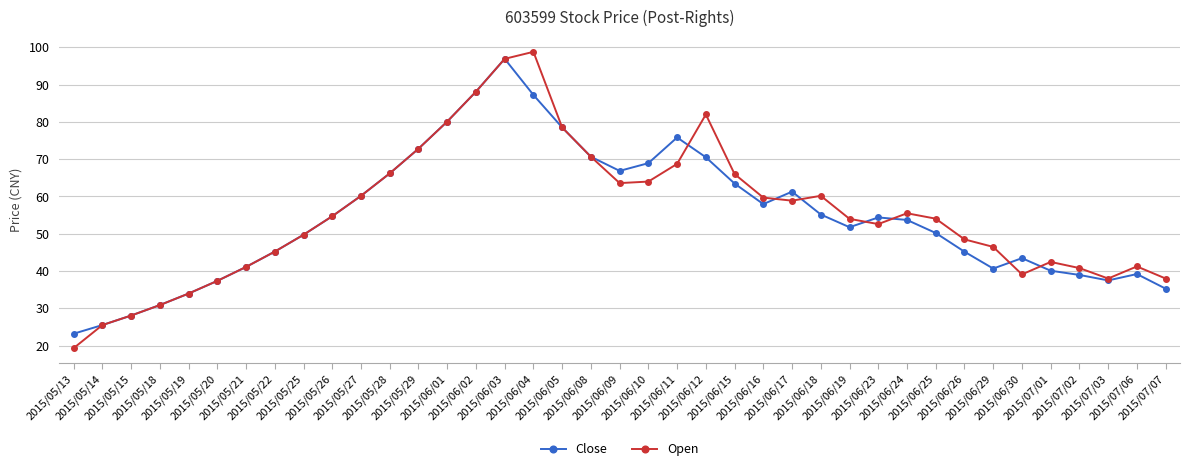

True or false: Open and Close cross at least once.

True